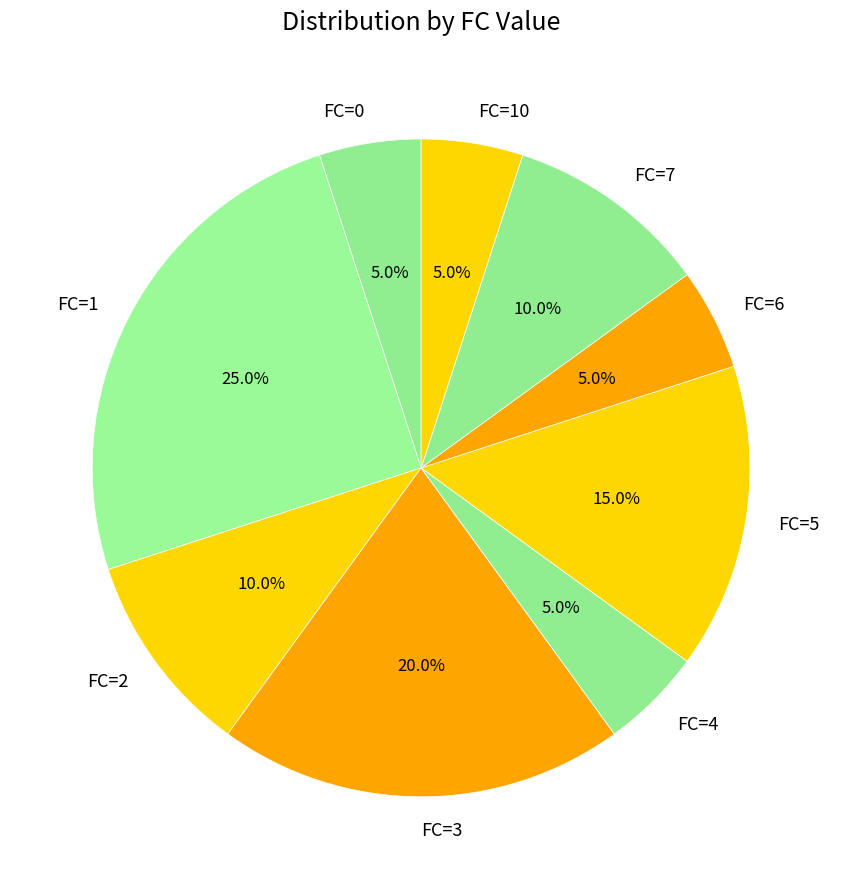

Which has a higher value, FC=10 or FC=7?

FC=7